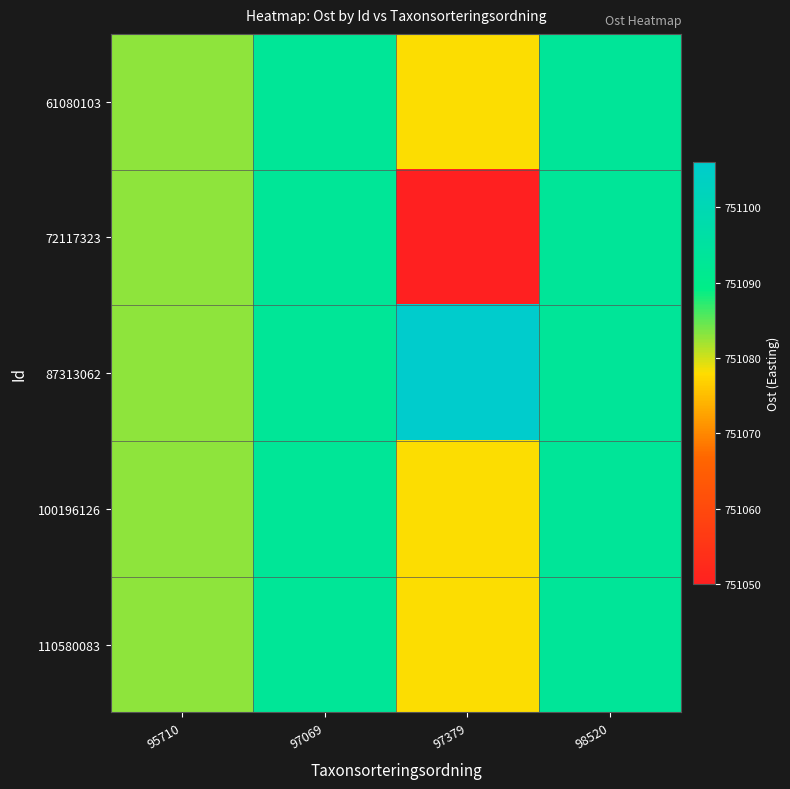

Between 98520 and 97379, which is larger?

98520